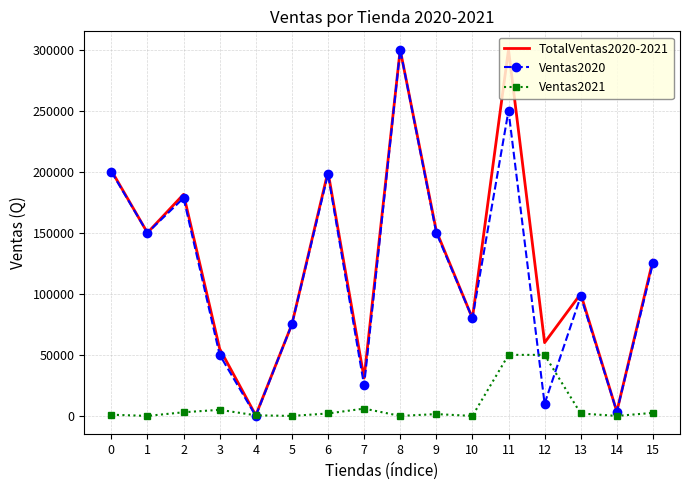

What is the maximum value shown in the chart?

300000